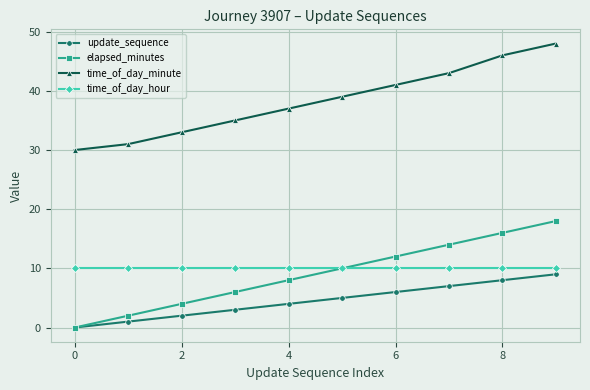

True or false: time_of_day_minute has more than 0 interior local peaks.

False